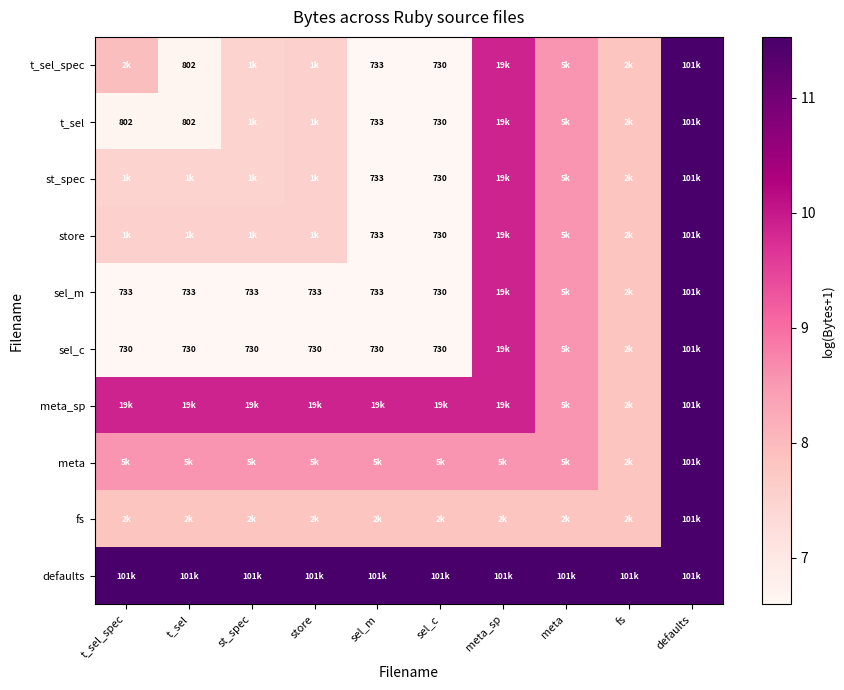

At which category is the sum across all series the highest?

defaults